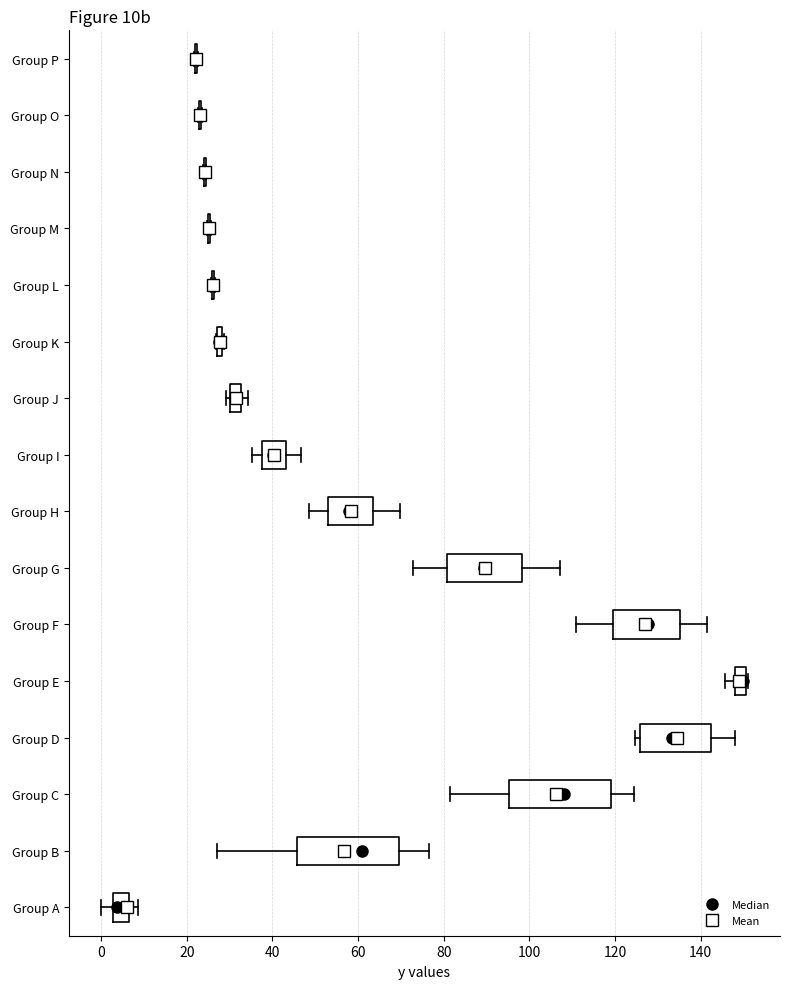

Where does the median line of the box for Group A sit on the x-axis? The values are not printed on the chart, so give them approximately, as read against the axis.

4